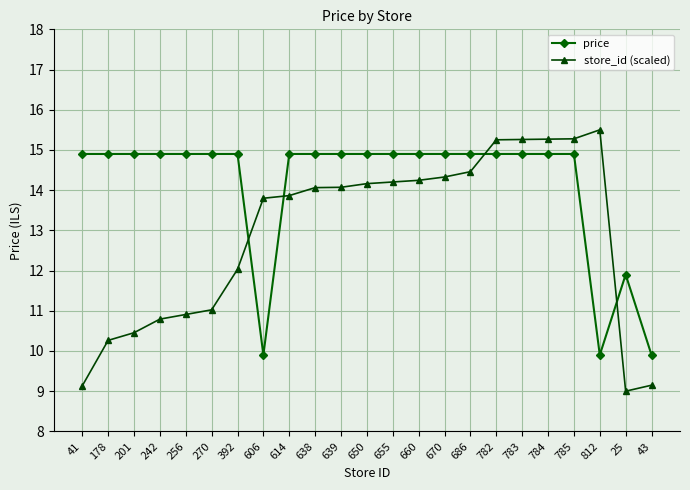

What is the value of the price point at the 5th from the left?

14.9